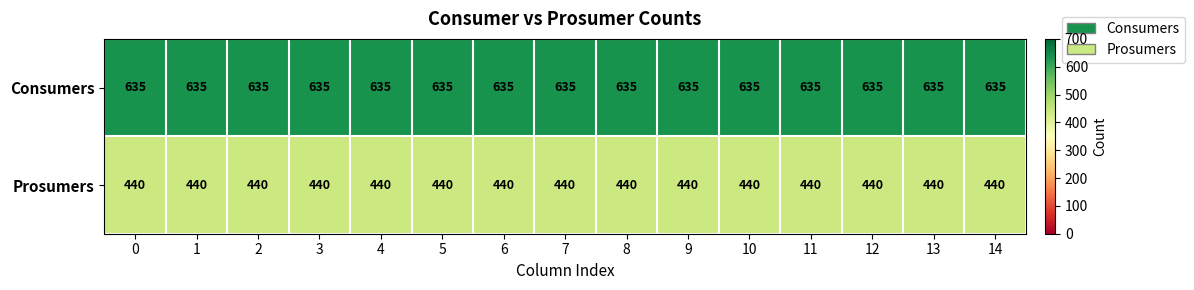

The value of Prosumers at 12 is 440. True or false?

True